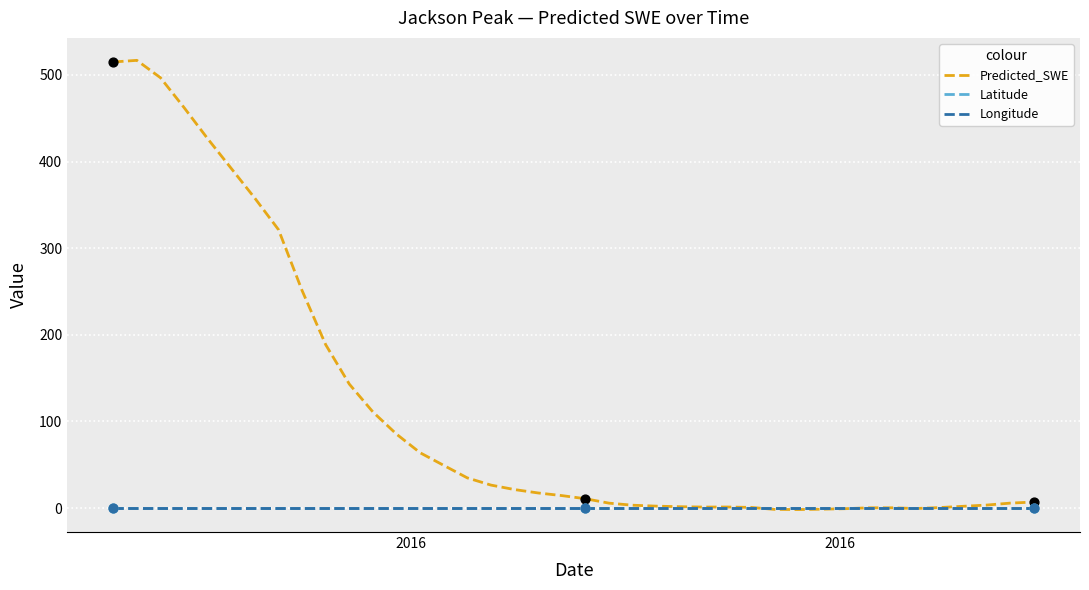

Which series has the largest total across all categories?

Predicted_SWE